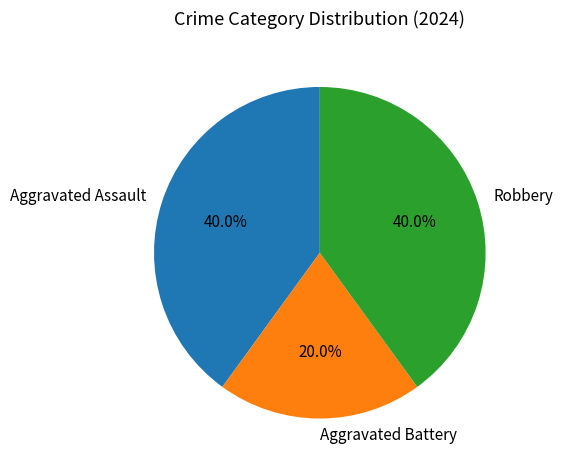

How many segments does this pie chart have?

3